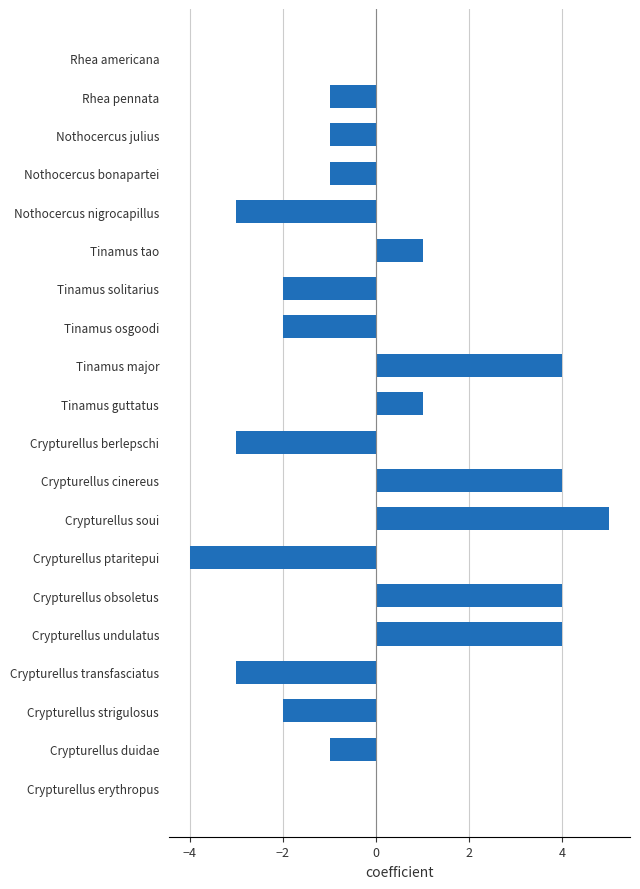

What is the change in value from Crypturellus obsoletus to Crypturellus transfasciatus?

-7